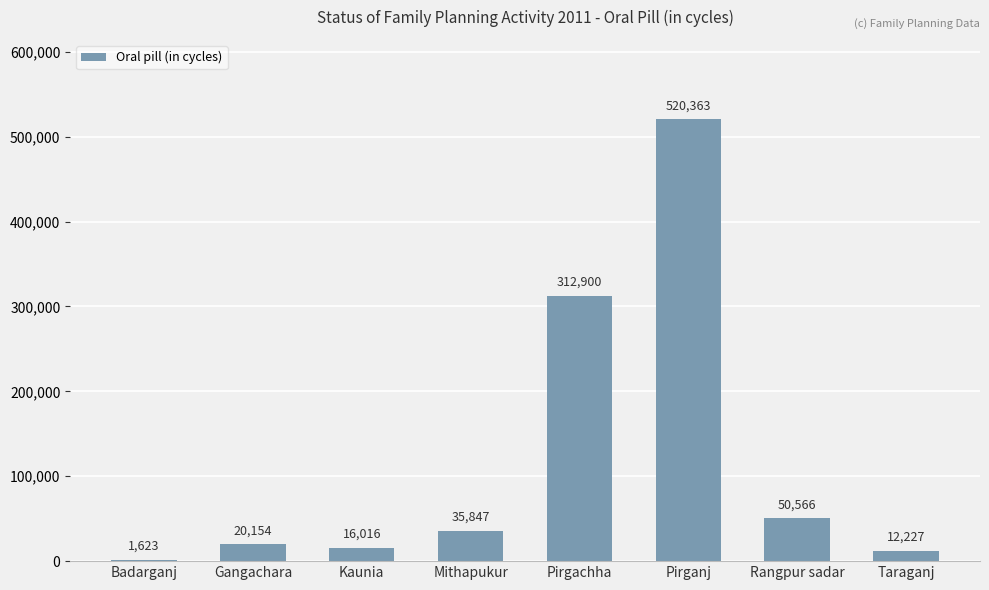

What is the difference between the values at Pirgachha and Badarganj?

311277